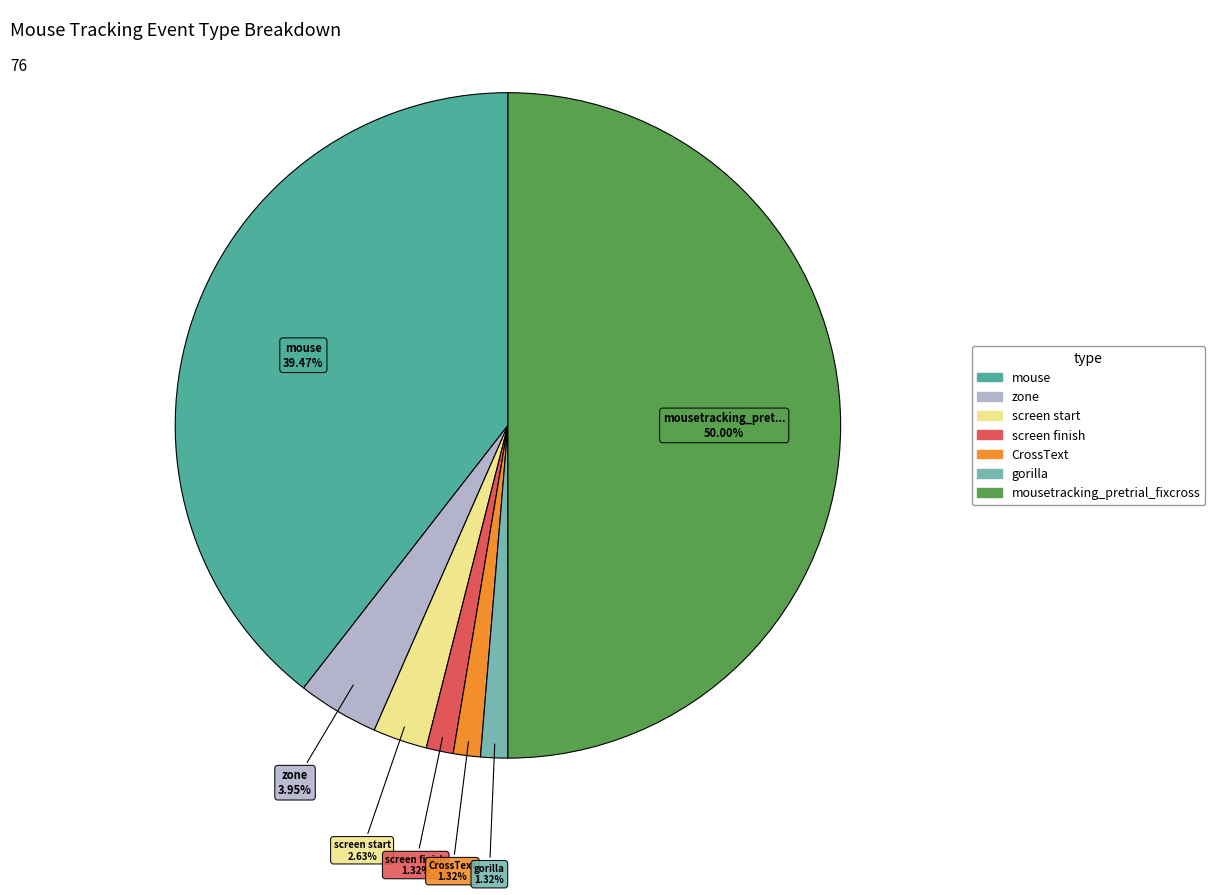

How many slices are in this pie chart?

7